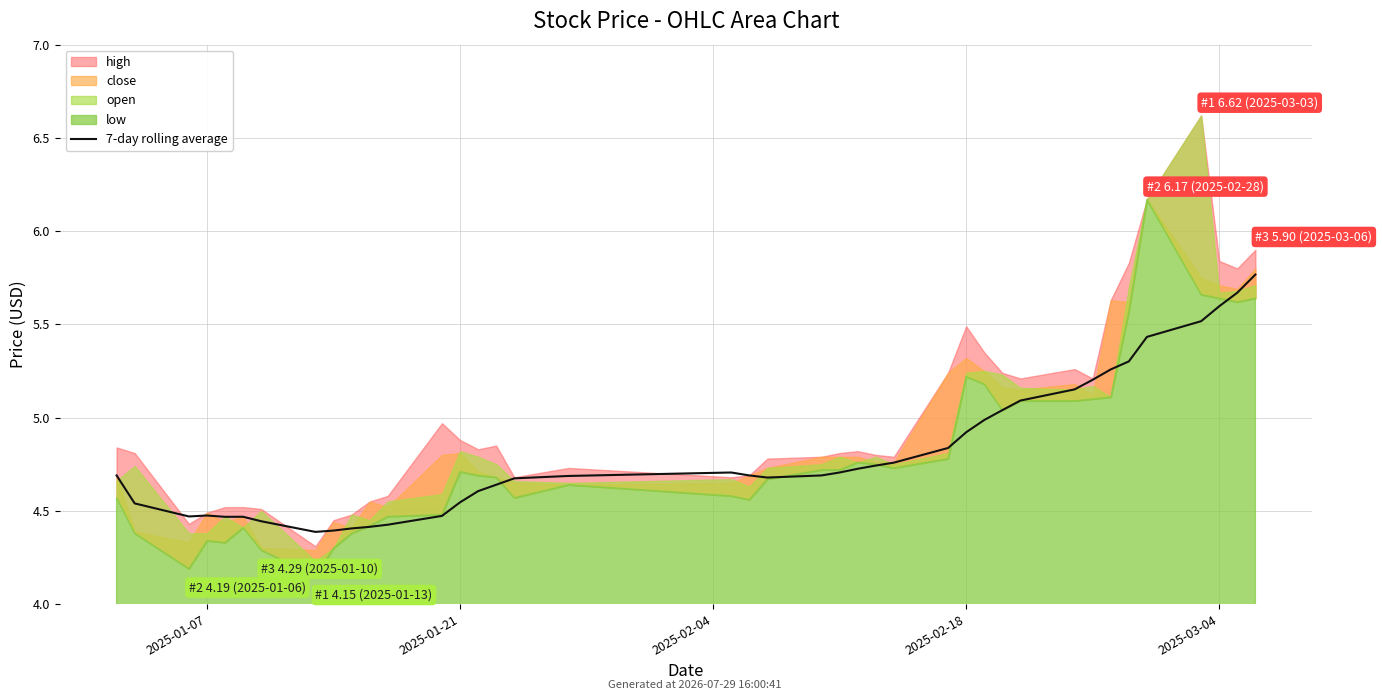

What is the sum of all values?

192.7